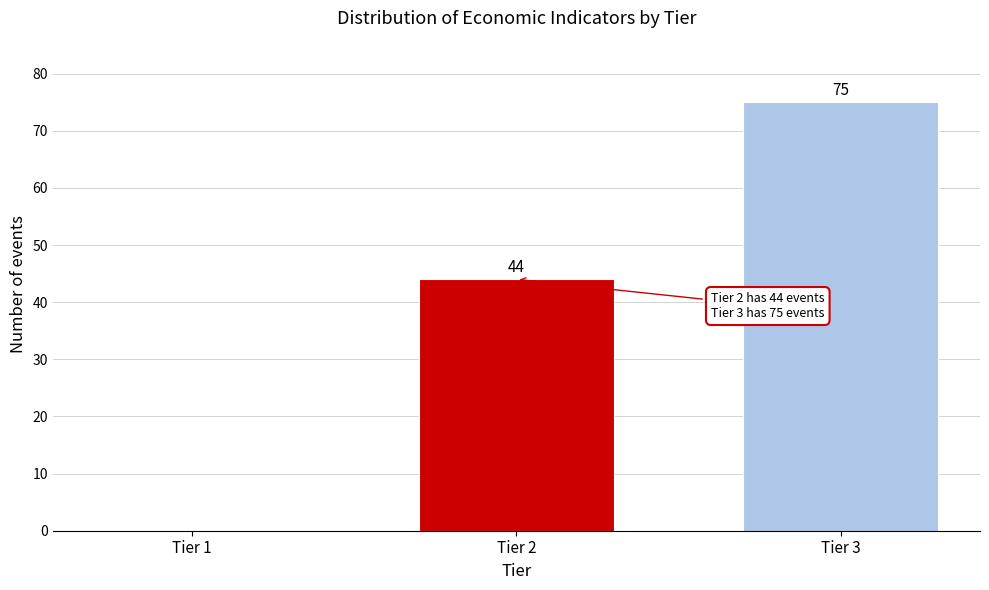

Reading left to right, list all the values displayed in this chart.

Tier 1=0	Tier 2=44	Tier 3=75